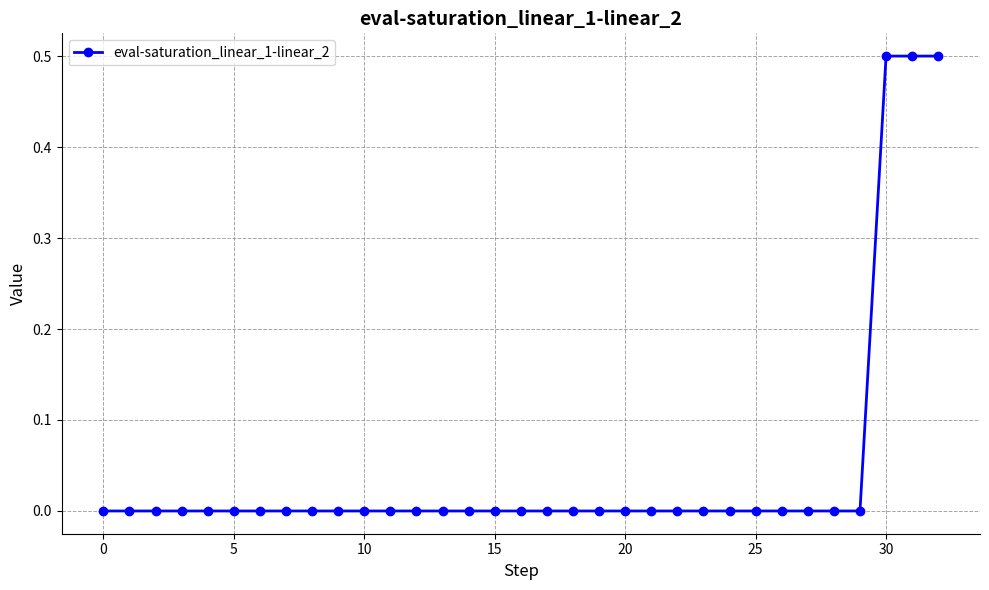

What is the greatest value displayed?

0.5